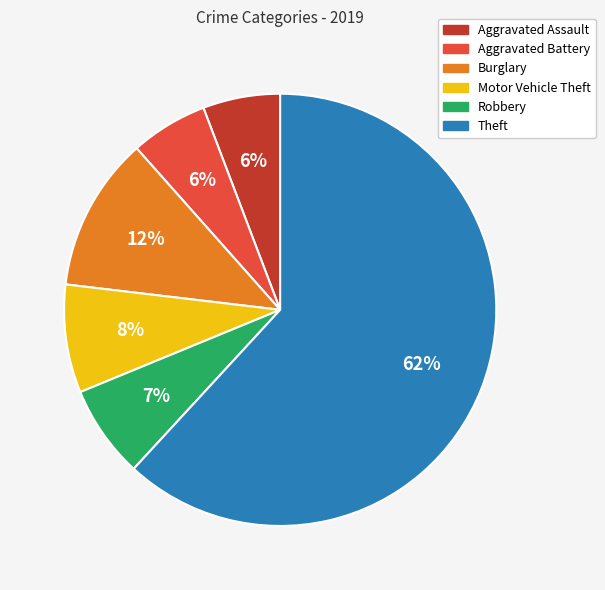

Count the number of slices in the pie.

6